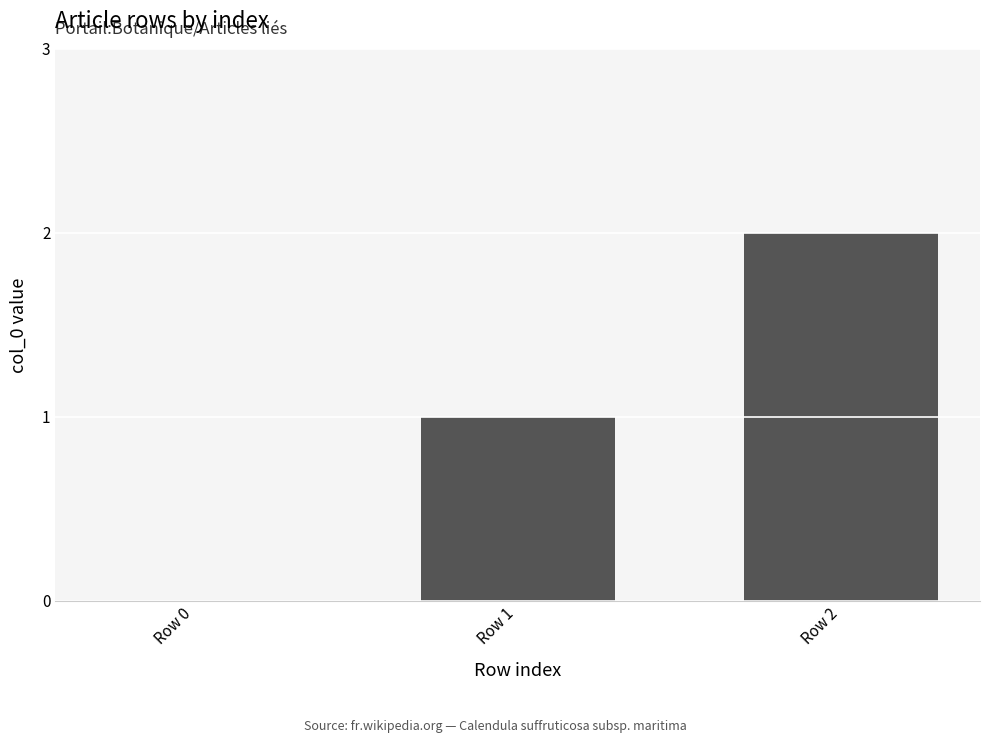

Where is the data nearest to the value 1?

Row 1